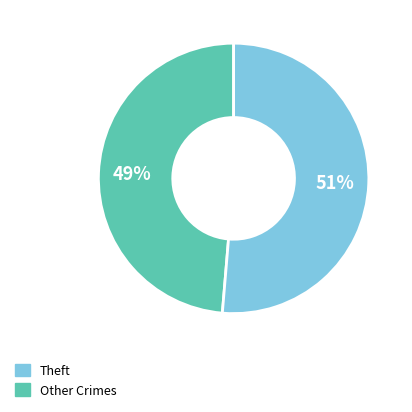

Is there a majority slice in this chart?

Yes